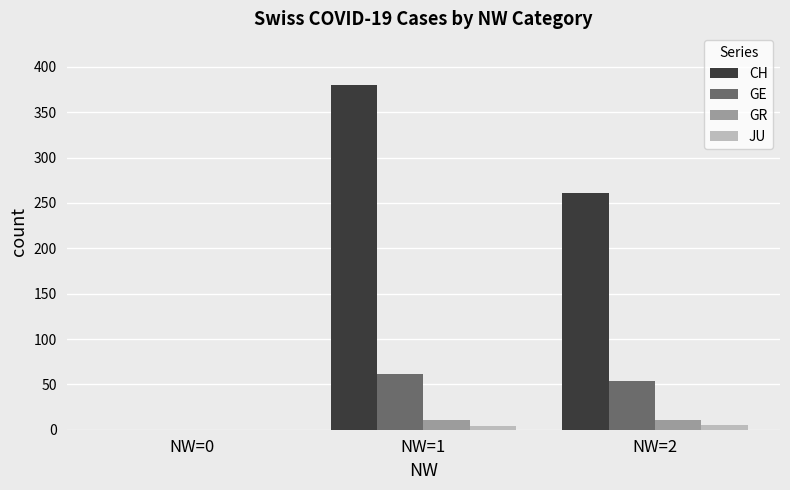

Are the bars grouped side by side (vs. stacked)?

Yes